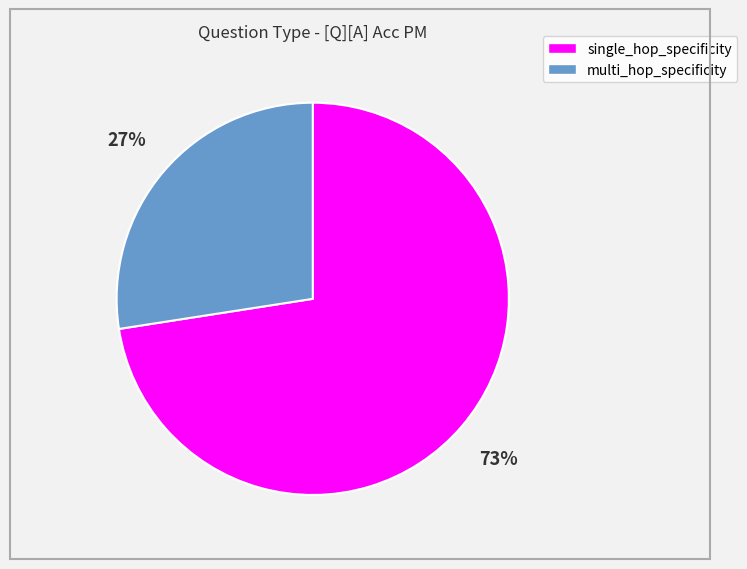

To the nearest percent, what is the average slice percentage?

50%